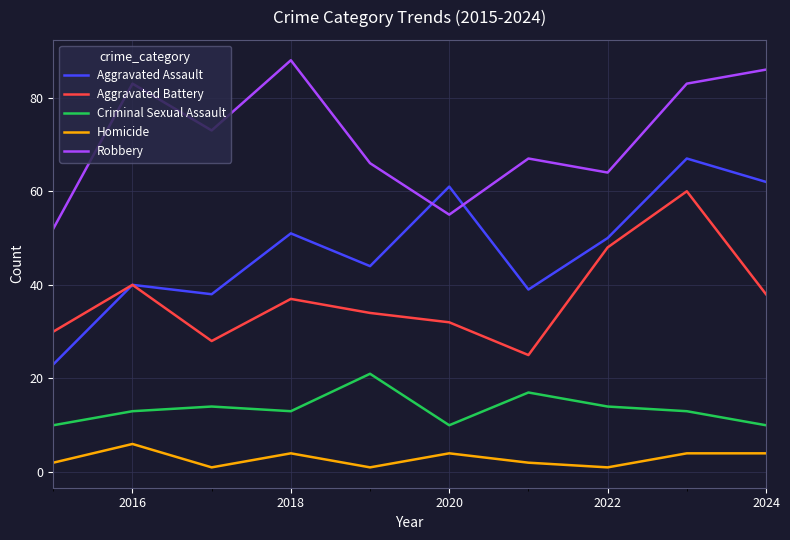

Which series has the widest spread of values?

Aggravated Assault